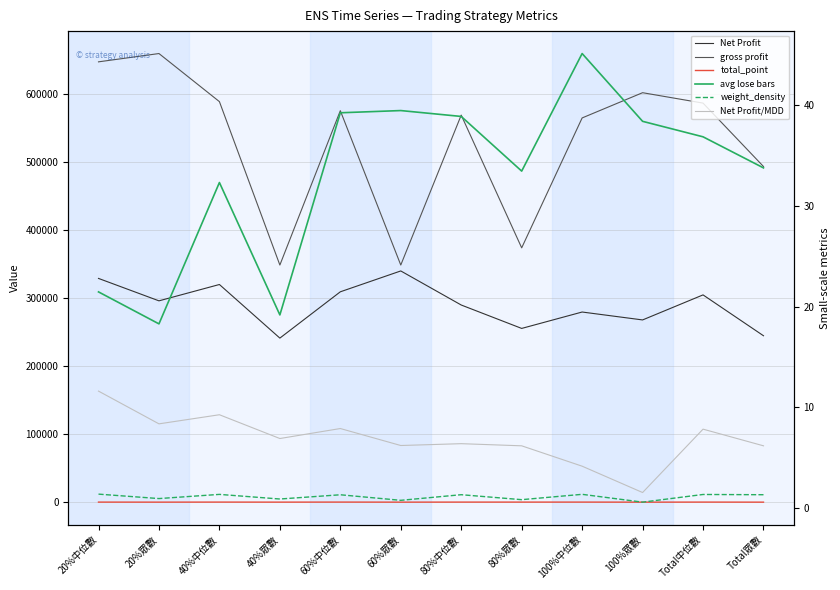

At which category does the chart reach its peak across all series?

20%眾數